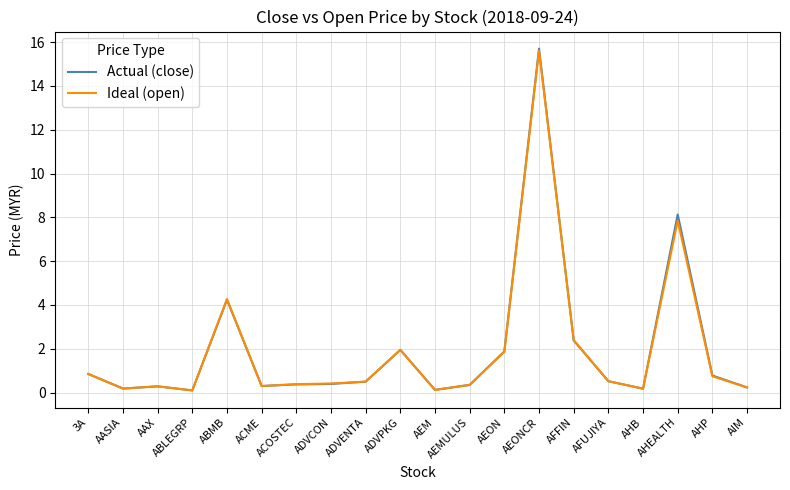

Which category has the highest value across all series?

AEONCR